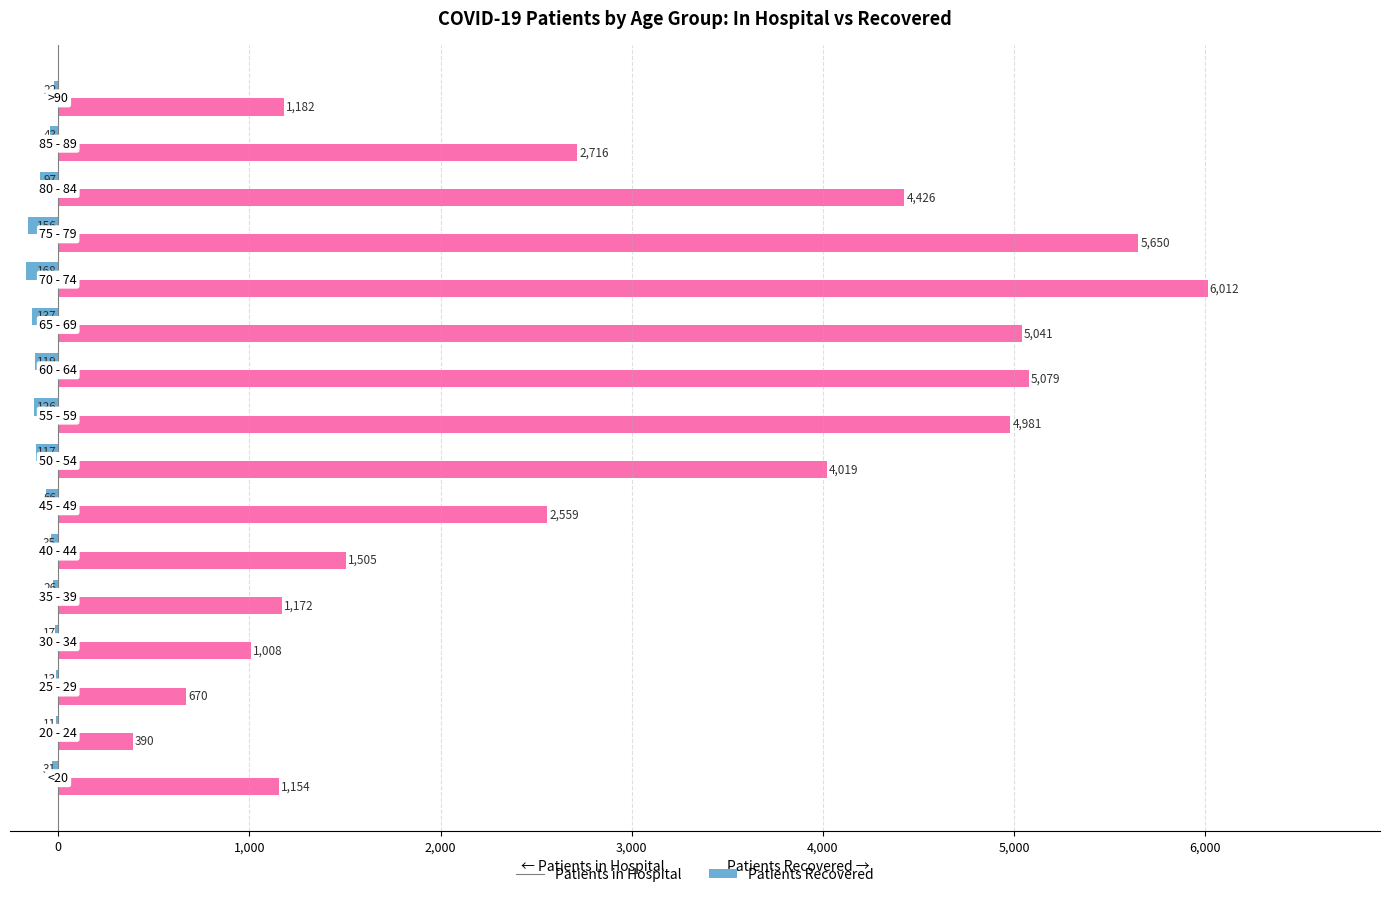

What is the greatest value displayed?

6012